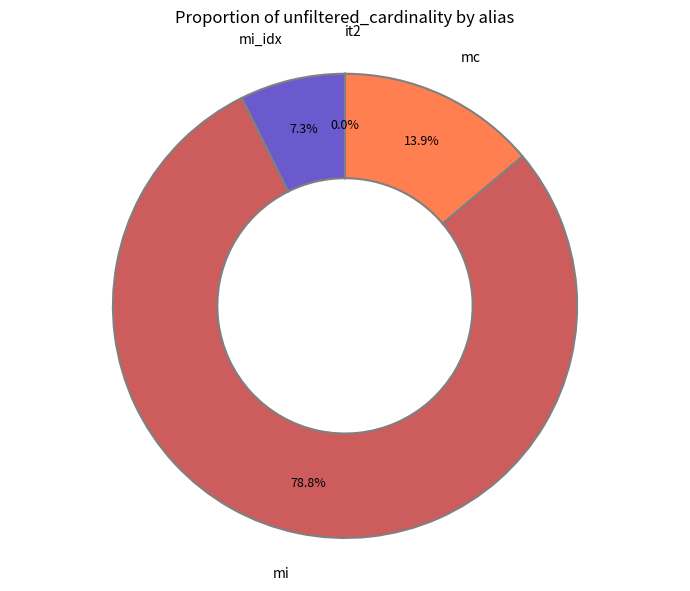

What percentage is the mi_idx slice, to the nearest percent?

7%